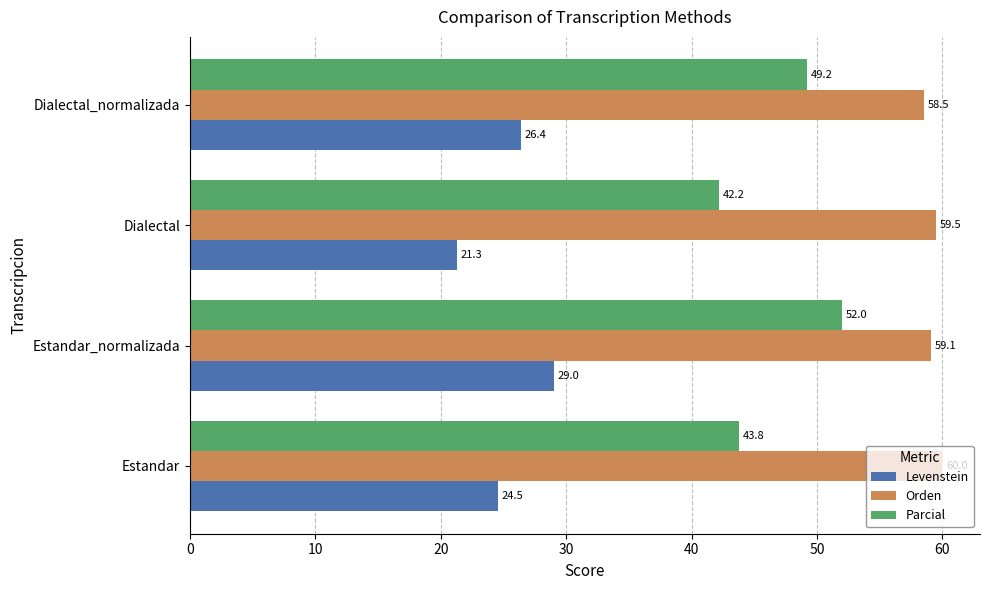

At which category is the sum across all series the highest?

Estandar_normalizada